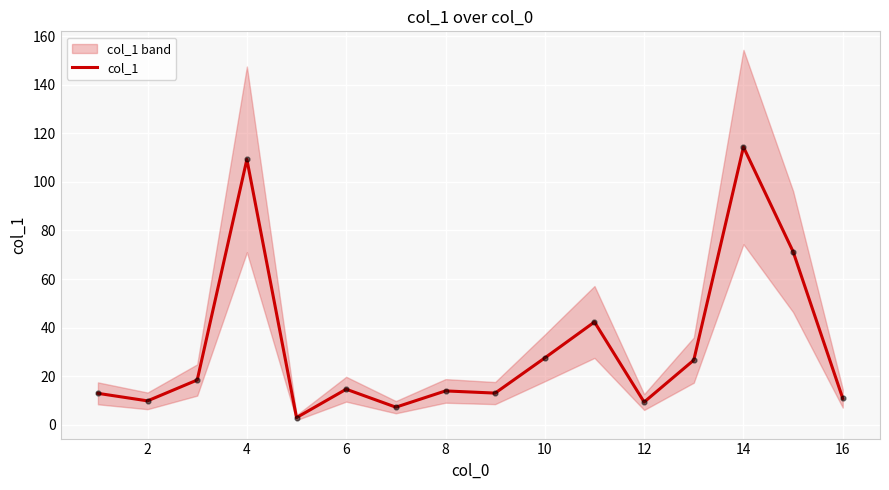

Between 16 and 2, which is larger?

16